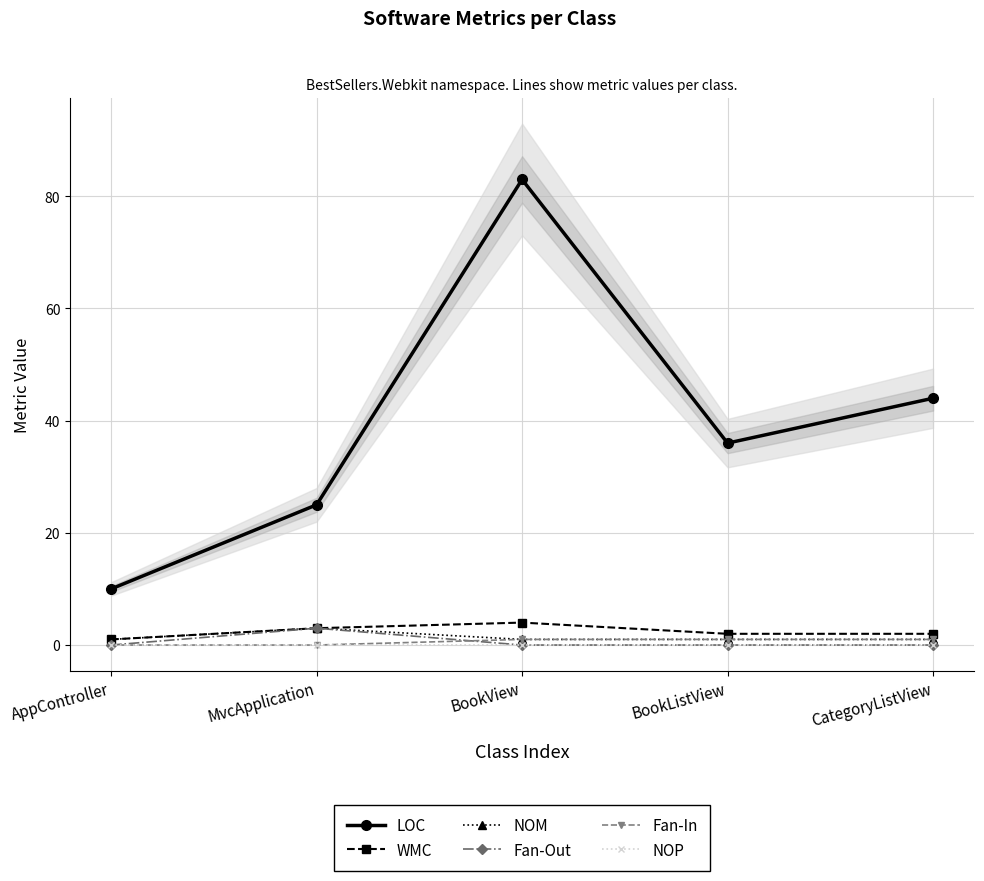

What is the total value across all series at AppController?

12